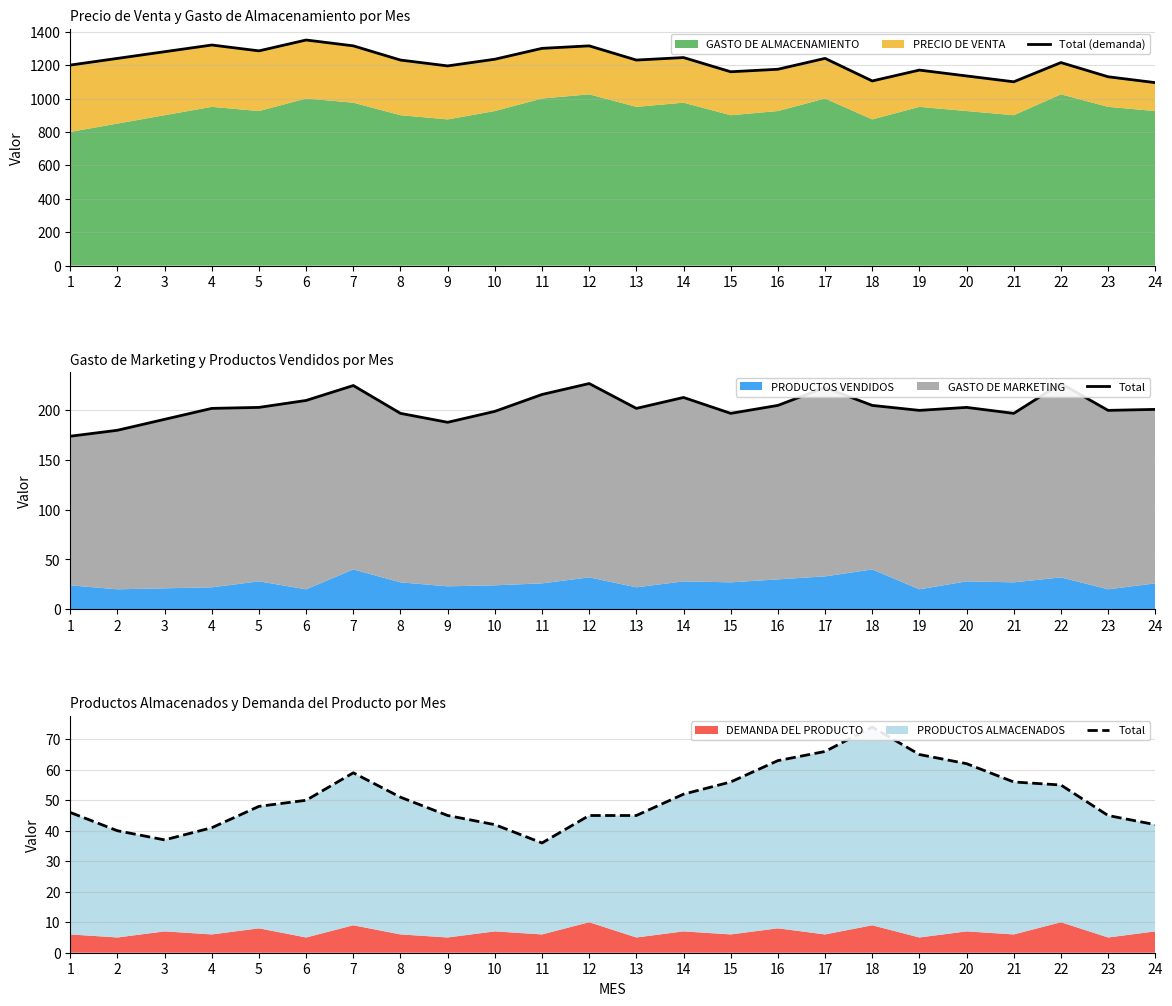

At which label does Total reach its peak?

18